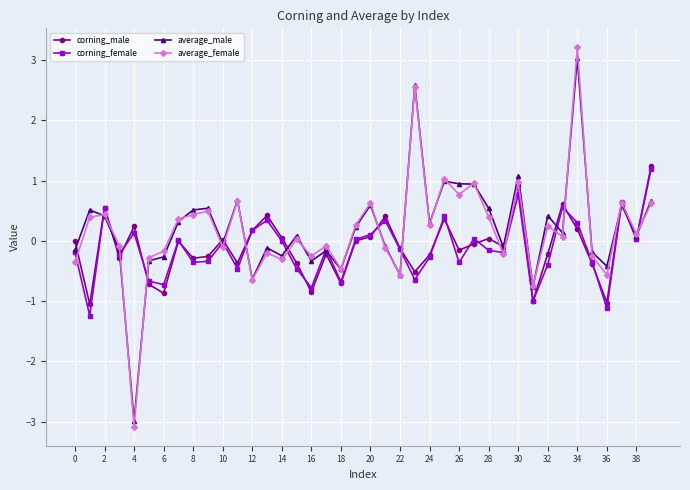

What is the value of the corning_female point at the 33rd from the left?

-0.4